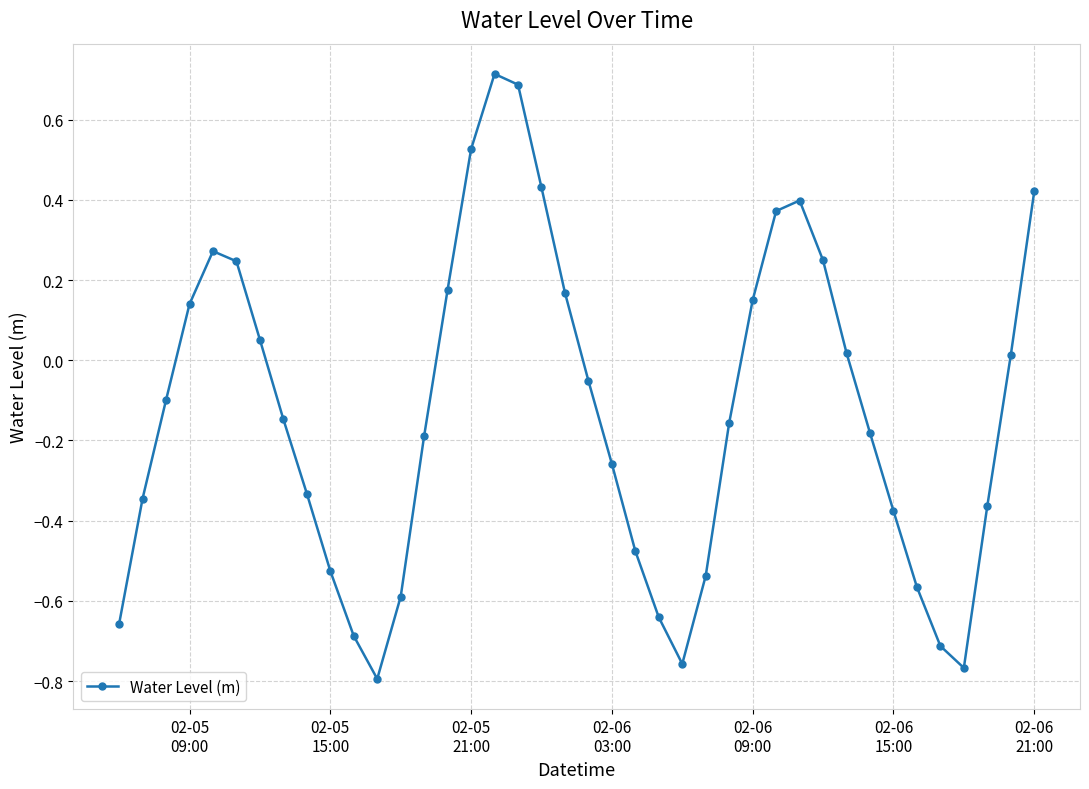

What is the difference between the second highest and second lowest values?

1.5